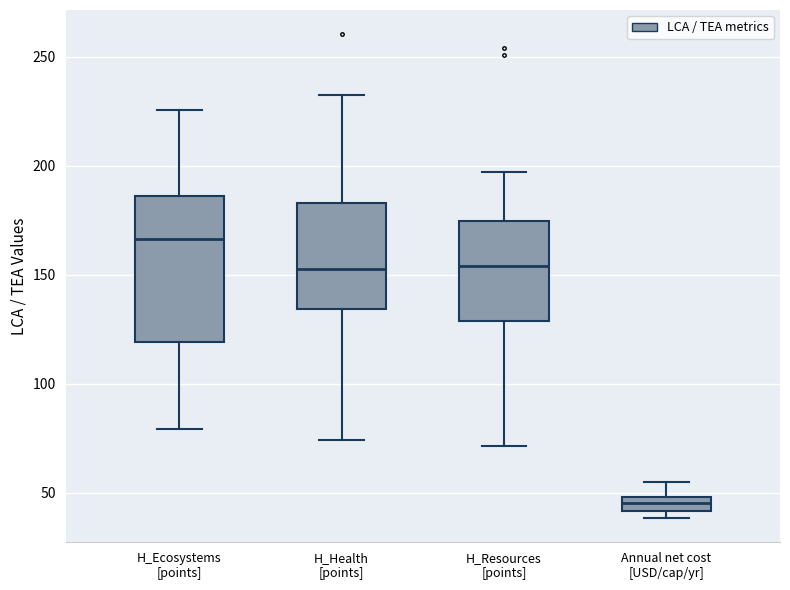

Which box's median line is the lowest?

Annual net cost [USD/cap/yr]